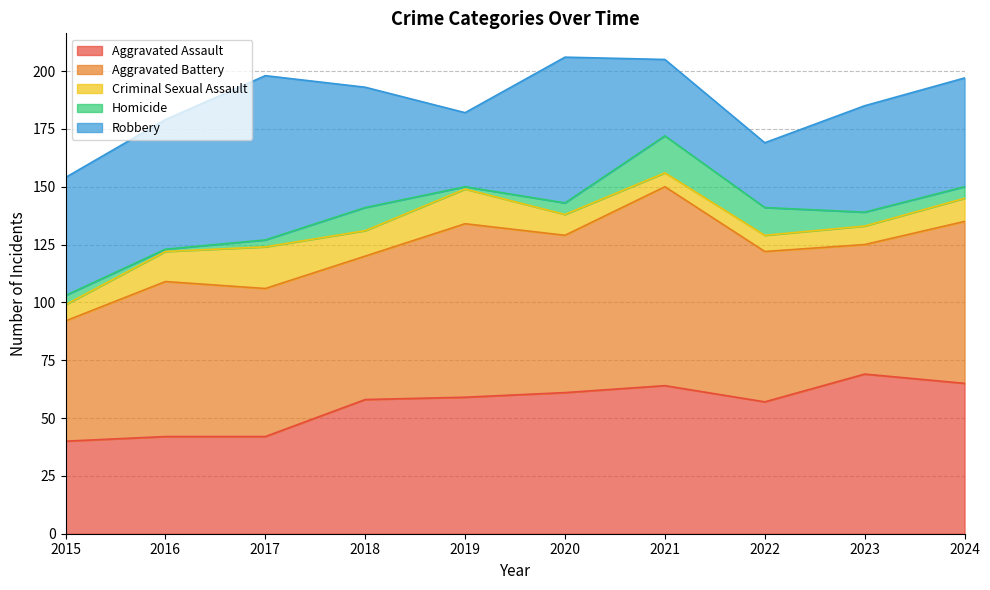

How many categories are shown in the chart?

10